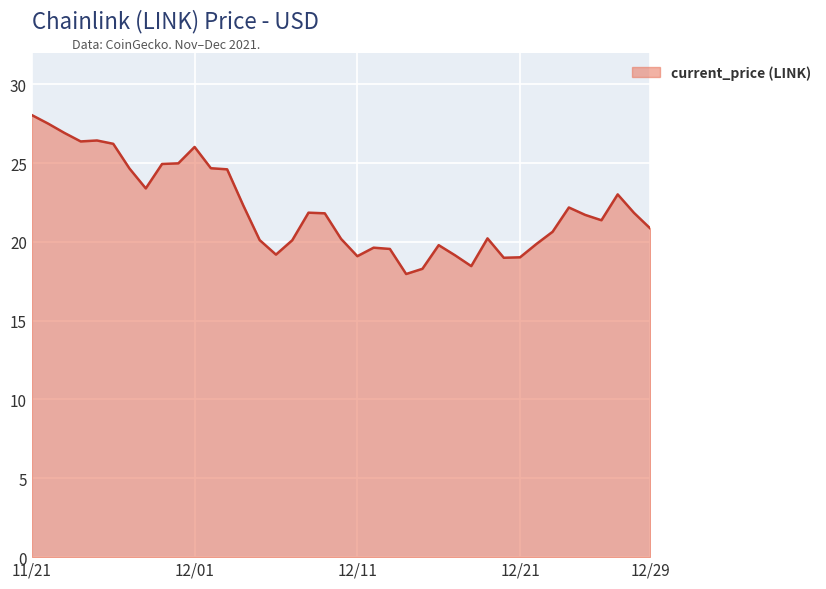

What is the smallest value displayed?

18.0